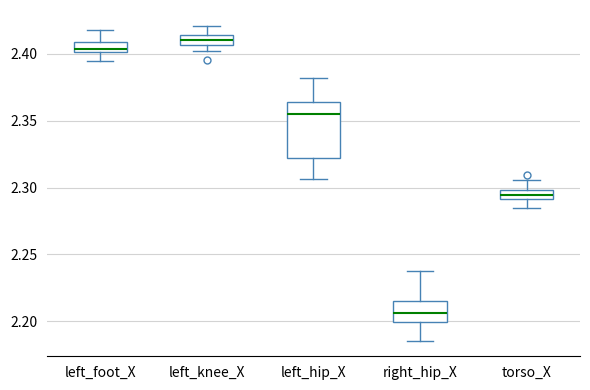

Comparing the boxes themselves (not the whiskers), which one is the tallest?

left_hip_X